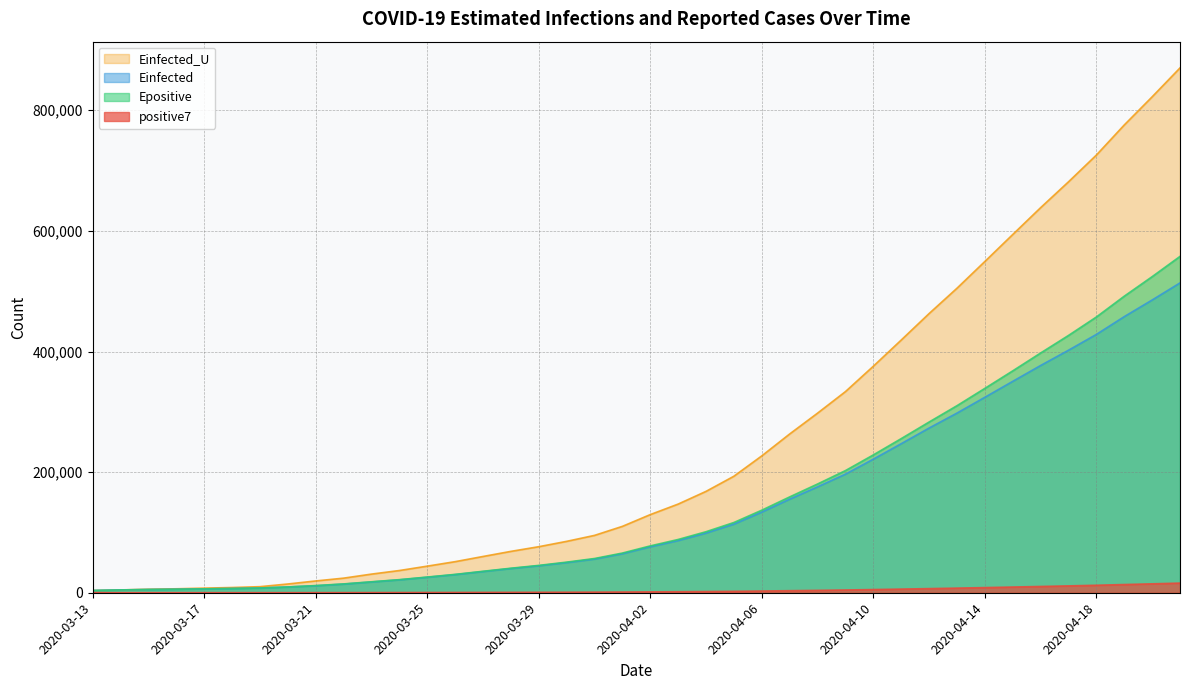

Rank the series at 2020-03-19 from lowest to highest value.

positive7, Einfected, Epositive, Einfected_U